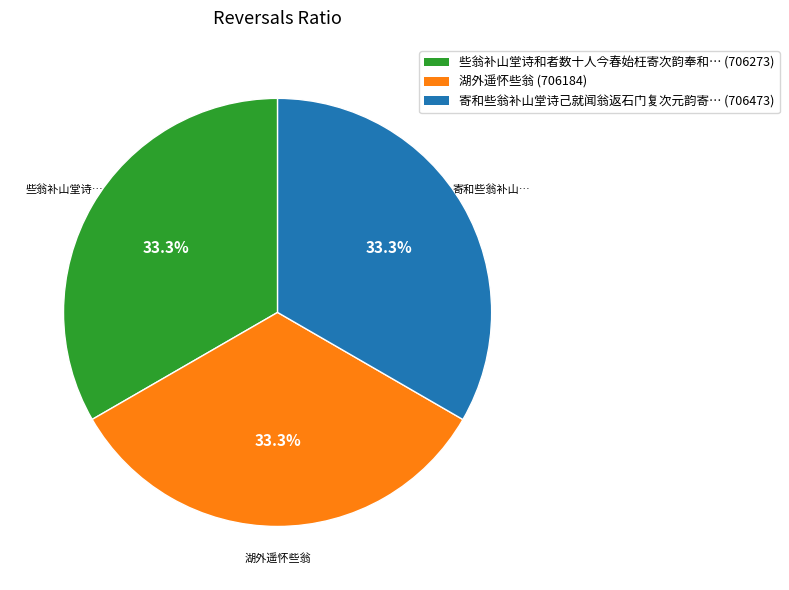

How many segments does this pie chart have?

3